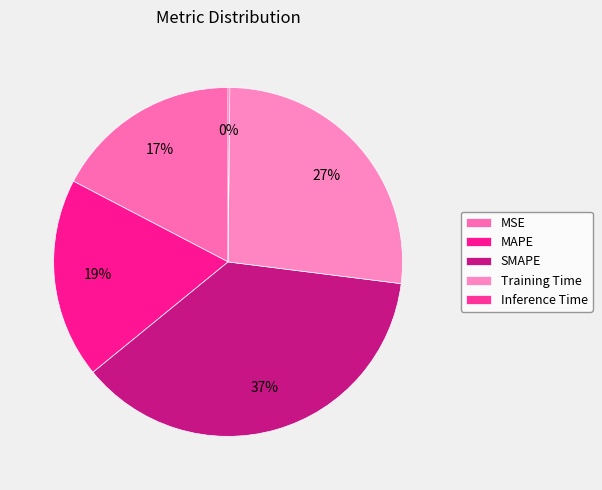

To the nearest percent, what is the combined percentage of Inference Time and MAPE?

19%